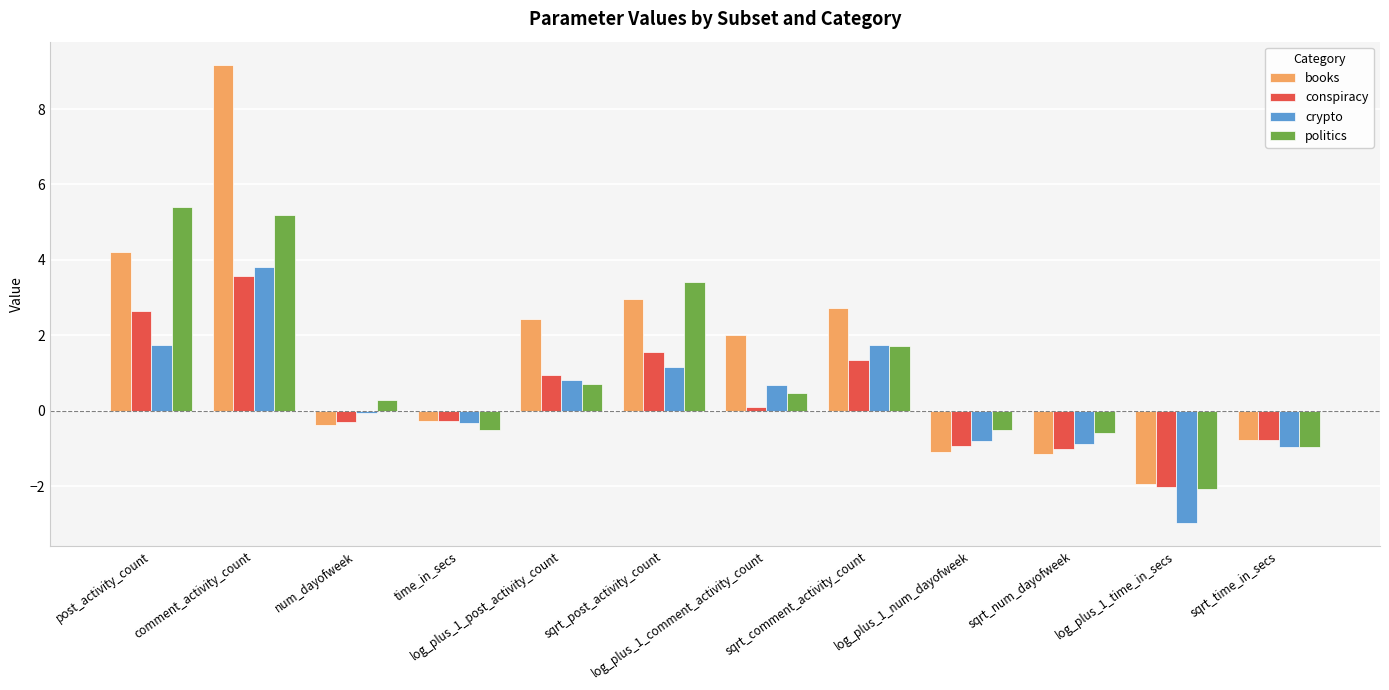

What is the label of the 5th bar from the right?

sqrt_comment_activity_count